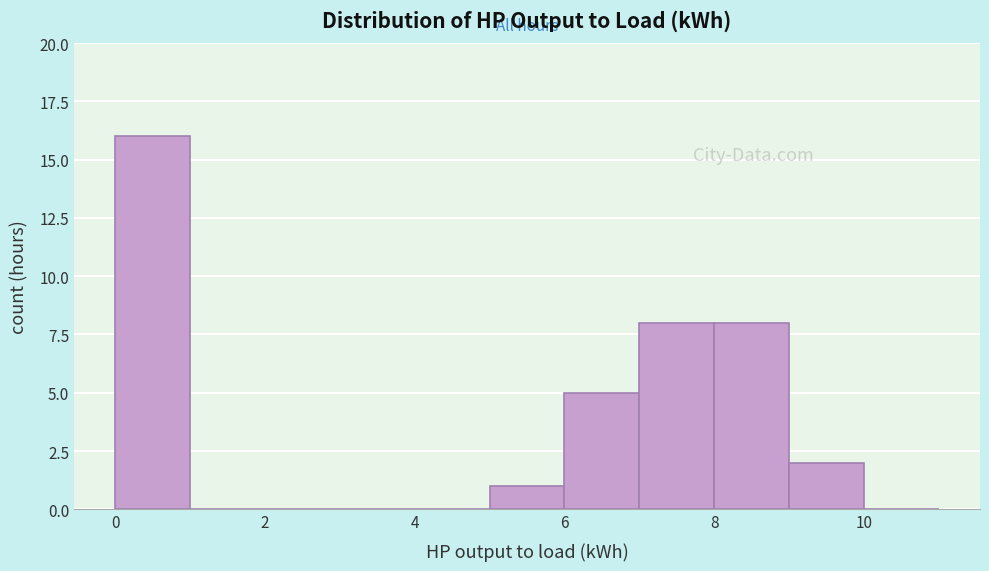

How tall is the bar that spans 9 to 10 on the x-axis? The values are not printed on the chart, so give them approximately, as read against the axis.

2